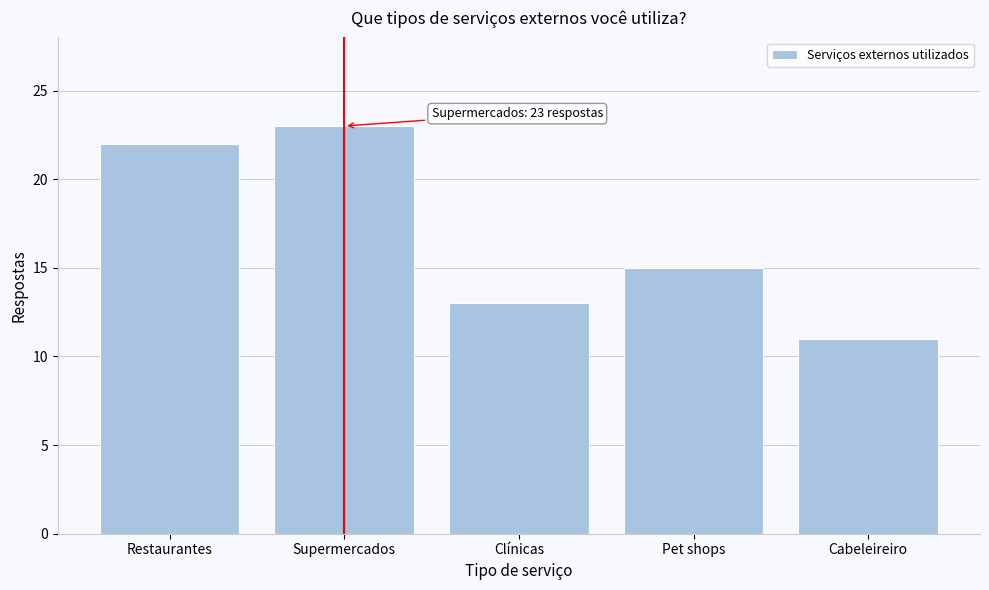

Reading left to right, list all the values displayed in this chart.

22	23	13	15	11